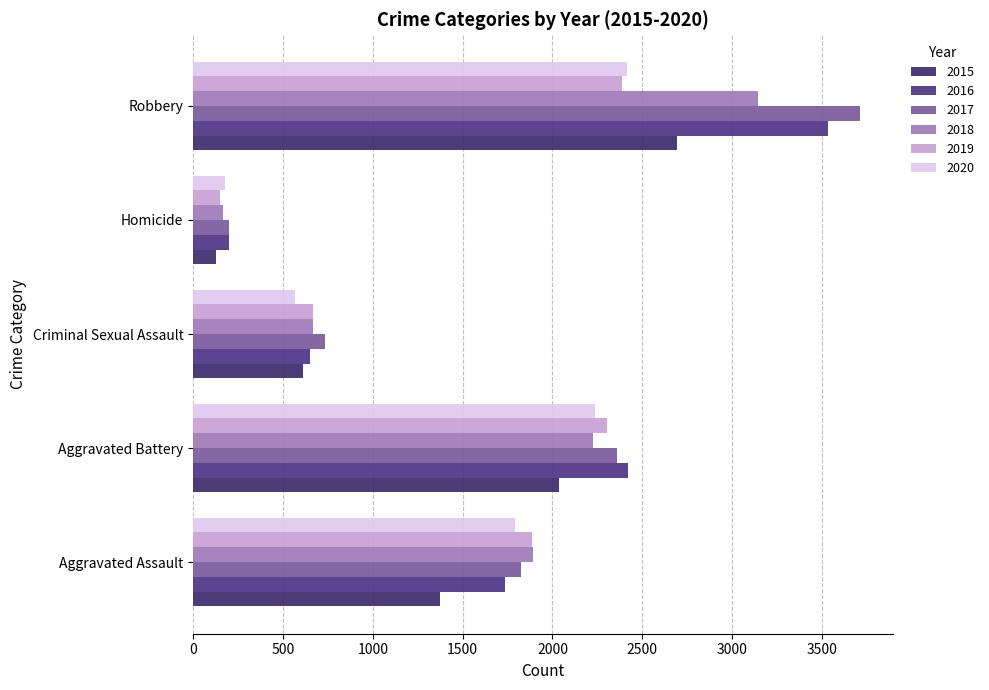

What value does the 2018 series have at Criminal Sexual Assault?

665